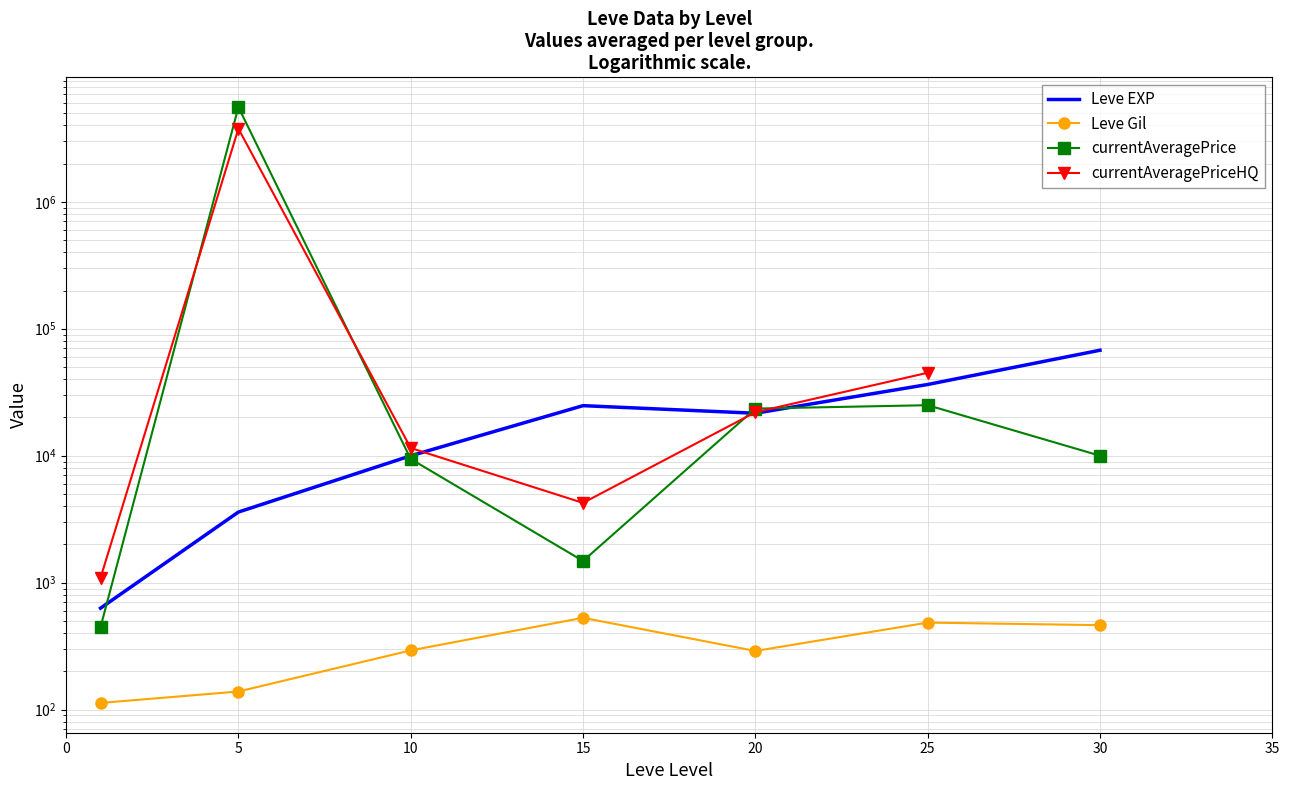

How many values in the Leve Gil series are below 293?

3